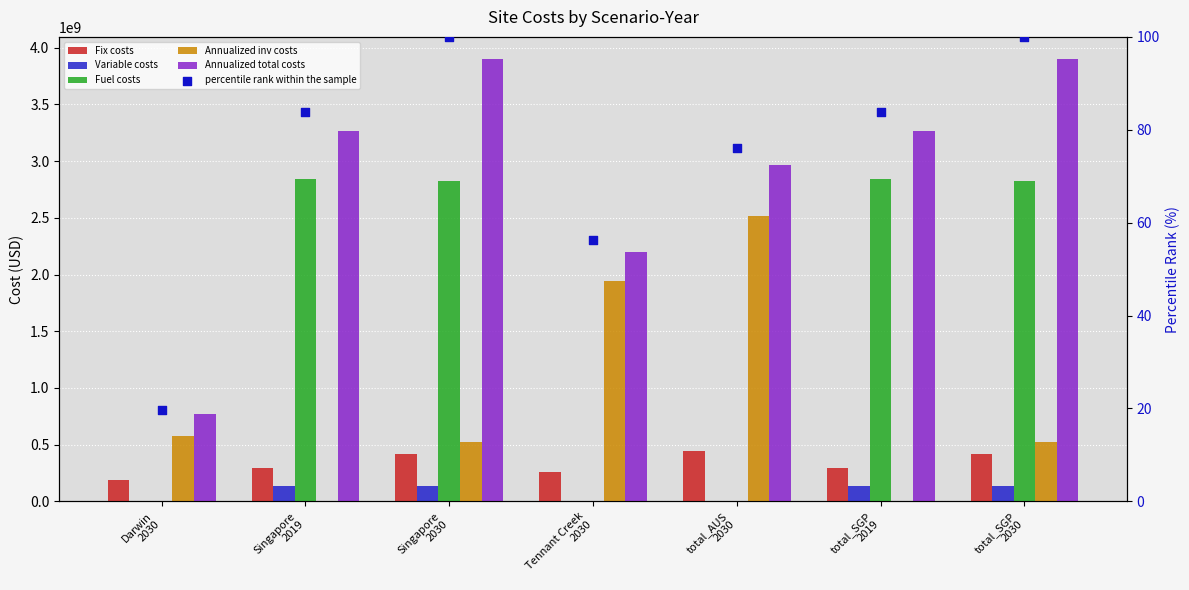

What are all the series names shown in the legend?

Fix costs, Variable costs, Fuel costs, Annualized inv costs, Annualized total costs, percentile rank within the sample